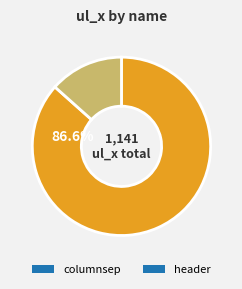

What is the ratio of the value at columnsep to the value at header?

6.5